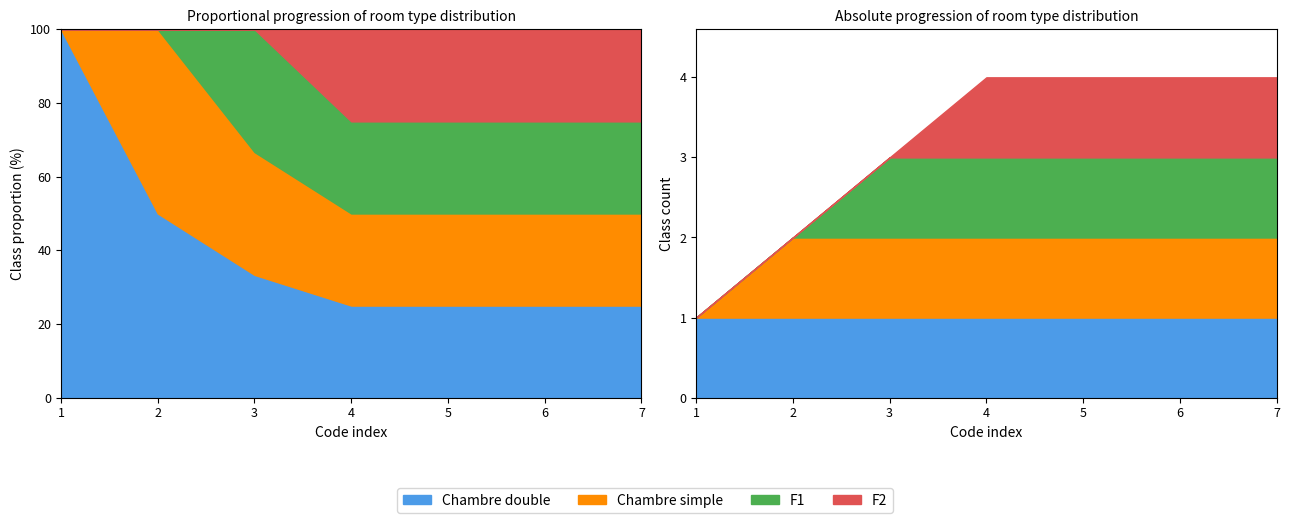

Is it true that Chambre double equals 1 at 2?

True